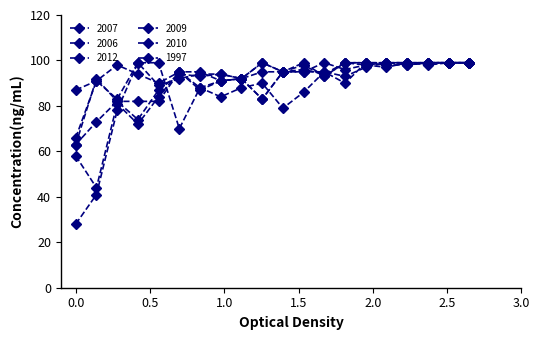

How many lines are shown in the chart?

6